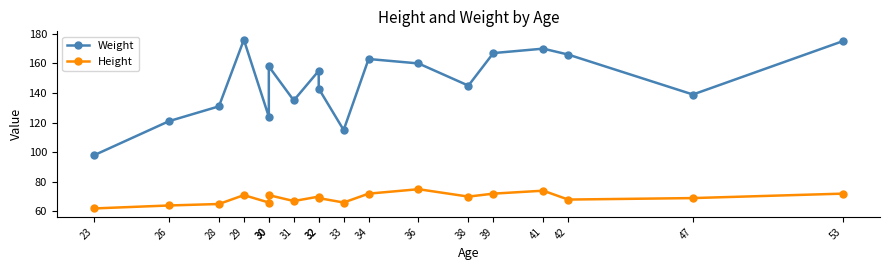

Does the chart have visible grid lines?

No